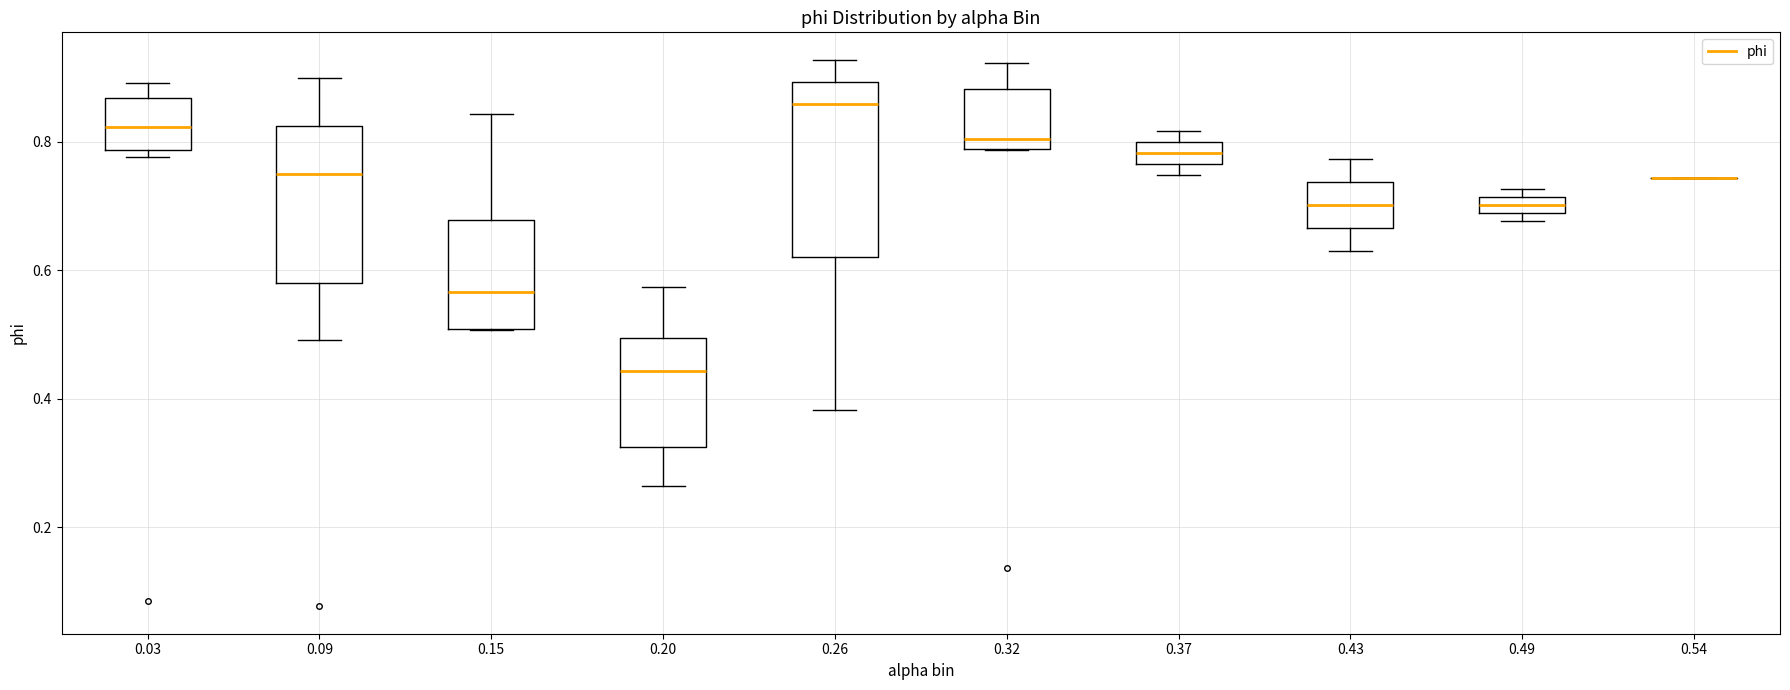

Which box is the tallest, from its lower edge to its upper edge?

0.26